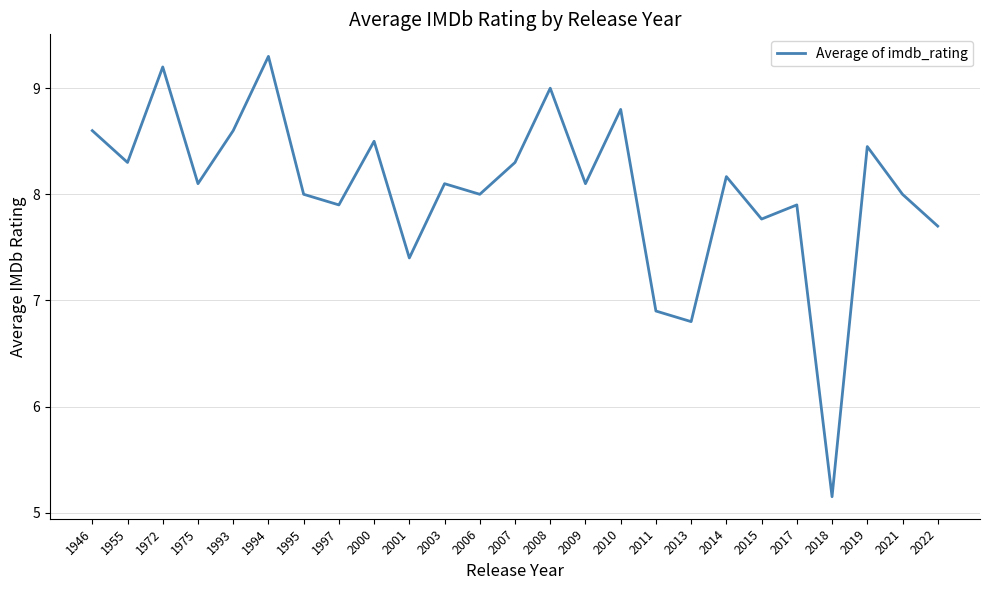

Approximately how many times larger is the value at 1995 compared to 2014?

1.0